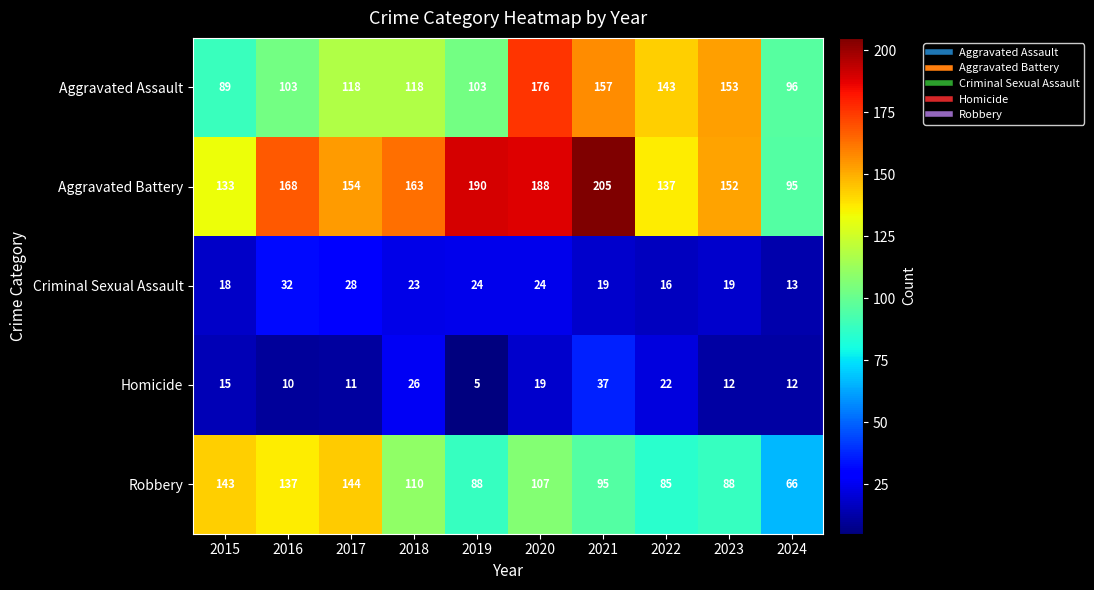

What is the difference between the maximum and minimum values in the Robbery series?

78